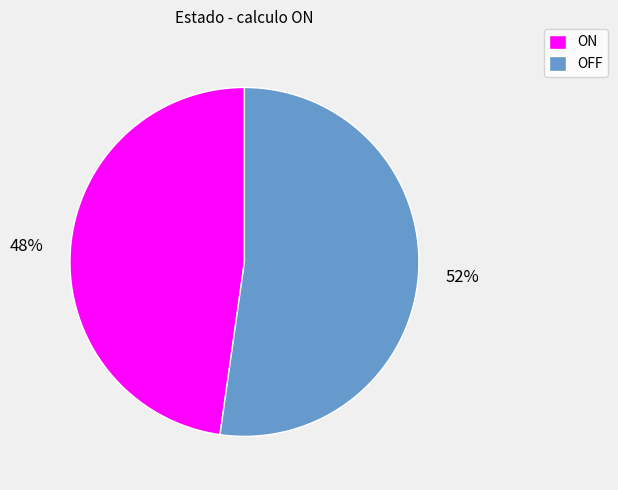

To the nearest percent, what portion does ON represent?

48%